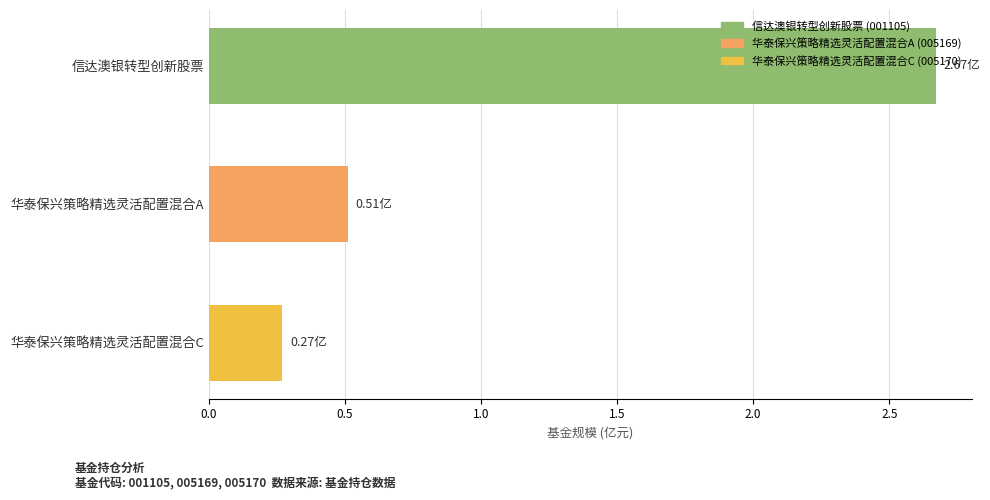

What is the sum of all values?

3.5